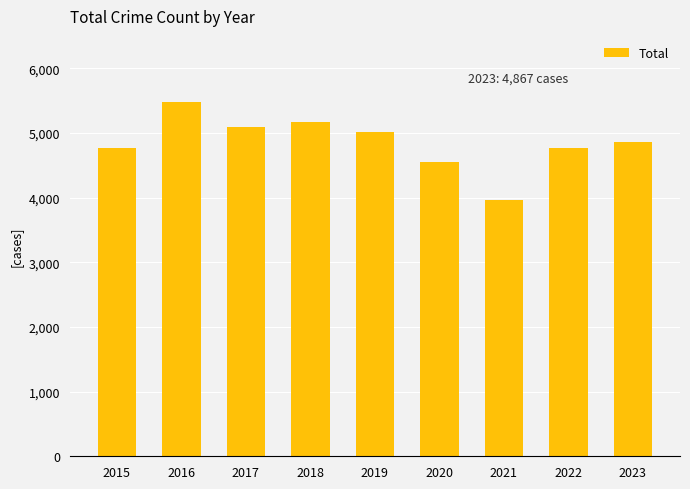

Which label corresponds to the largest value in the chart?

2016